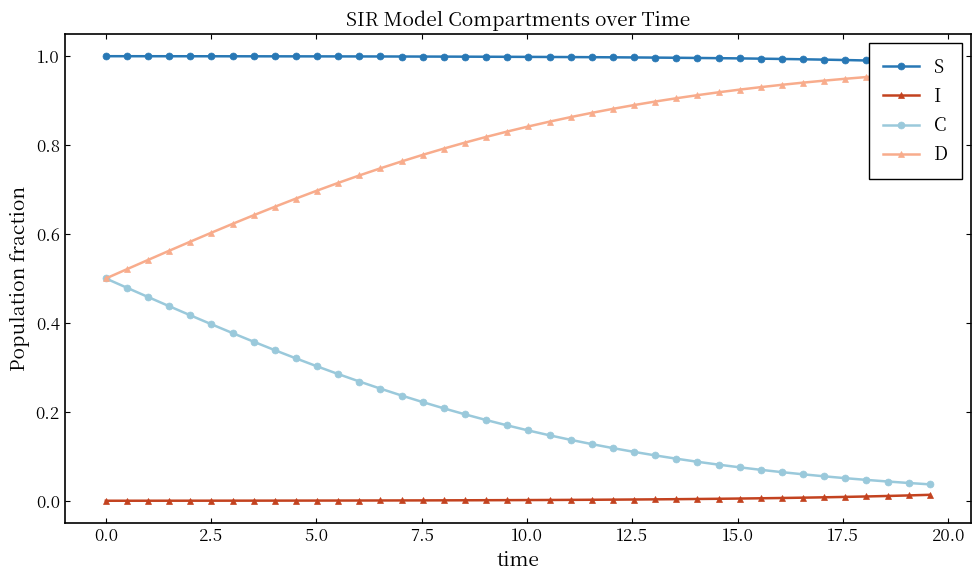

True or false: I and C cross at least once.

False